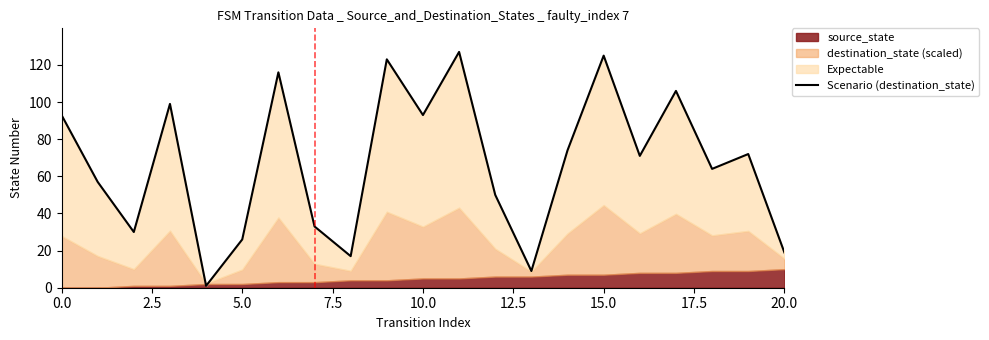

What is the difference between the maximum and minimum values?

126